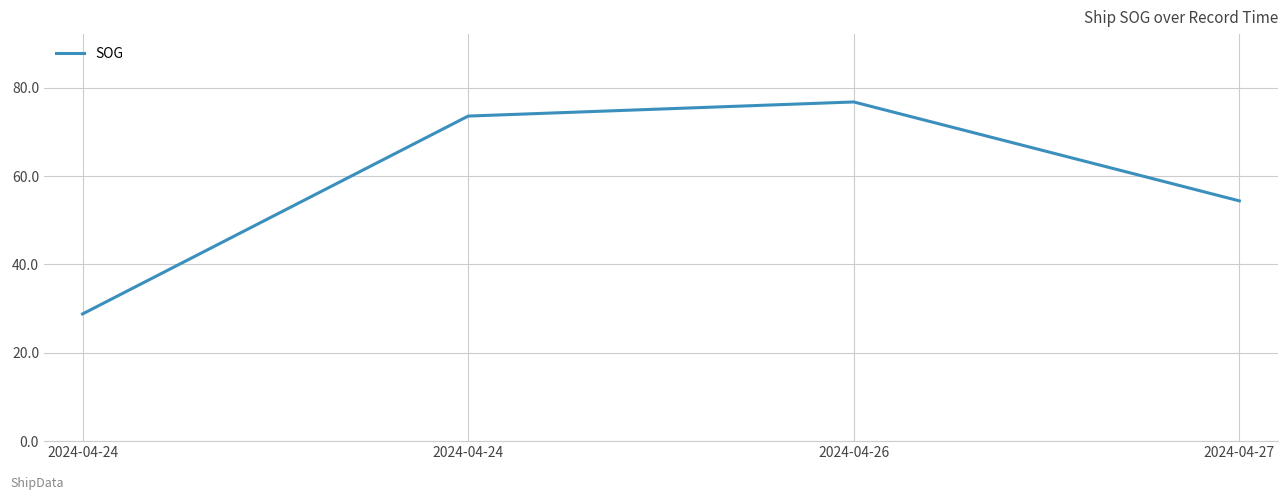

Does the chart display data point markers on the line(s)?

No